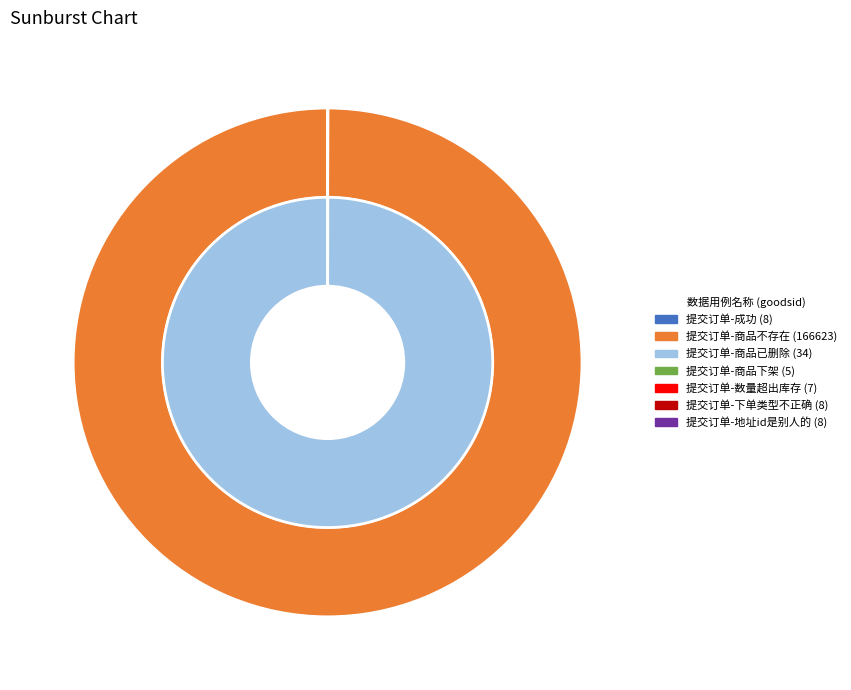

Rank the categories by value from highest to lowest.

提交订单-商品不存在, 提交订单-商品已删除, 提交订单-成功, 提交订单-下单类型不正确, 提交订单-地址id是别人的, 提交订单-数量超出库存, 提交订单-商品下架